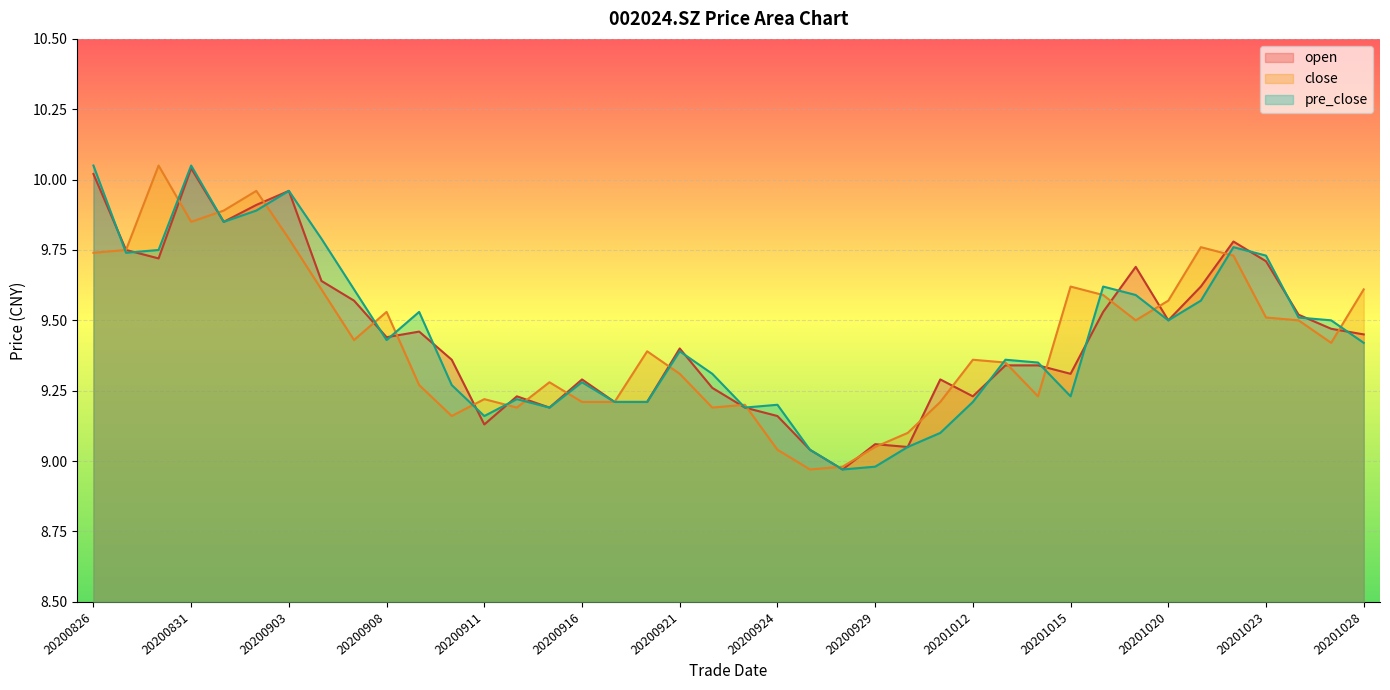

At which label does open first exceed 9?

20200826